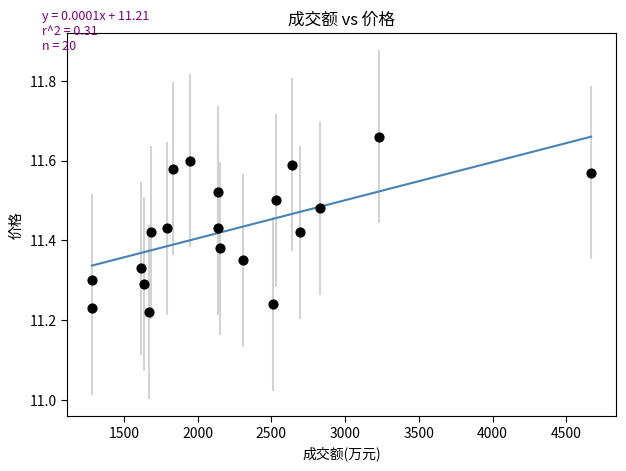

What is the range of Y values (max minus min)?

0.4